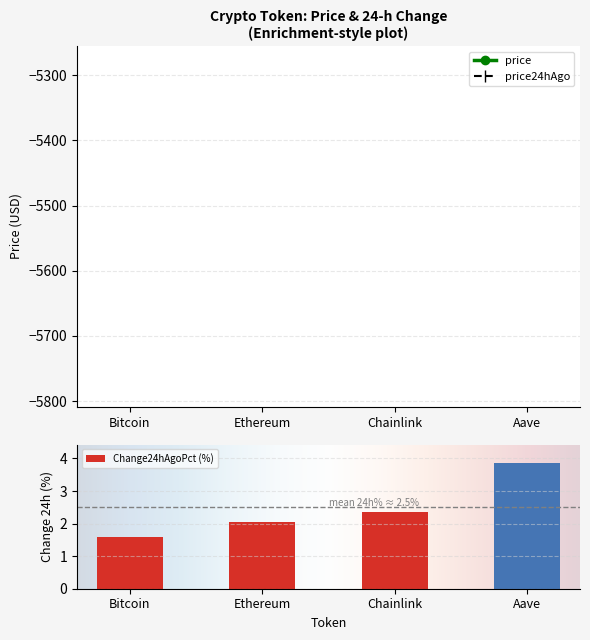

What position from the left is Chainlink?

3